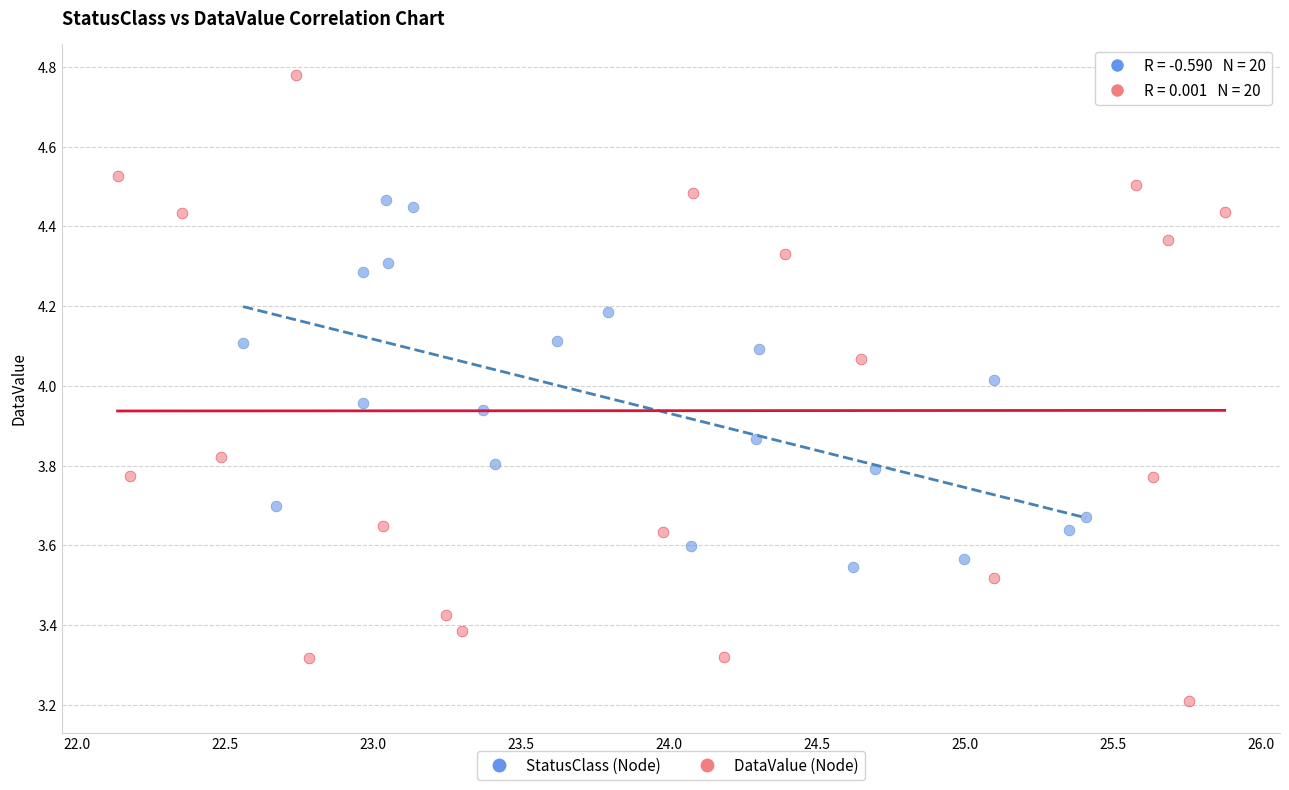

Which series contains the highest Y value?

DataValue (Node)